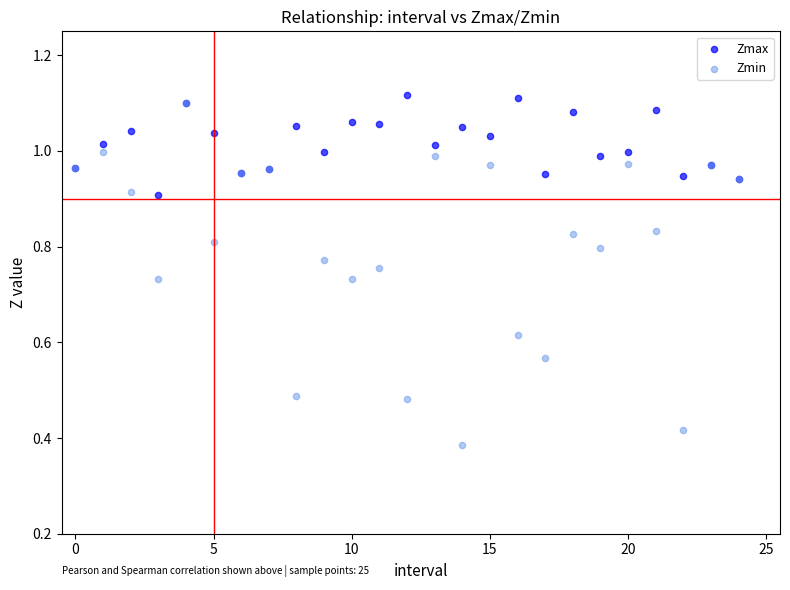

Which series reaches the minimum Y coordinate?

Zmin